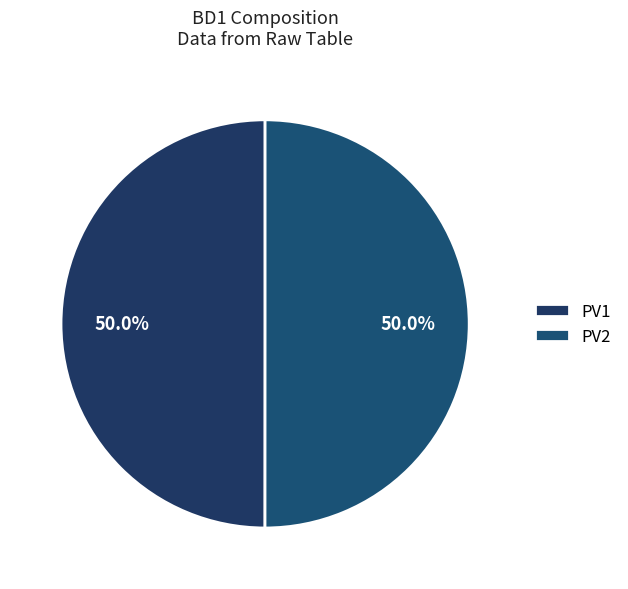

What is the majority slice?

PV2